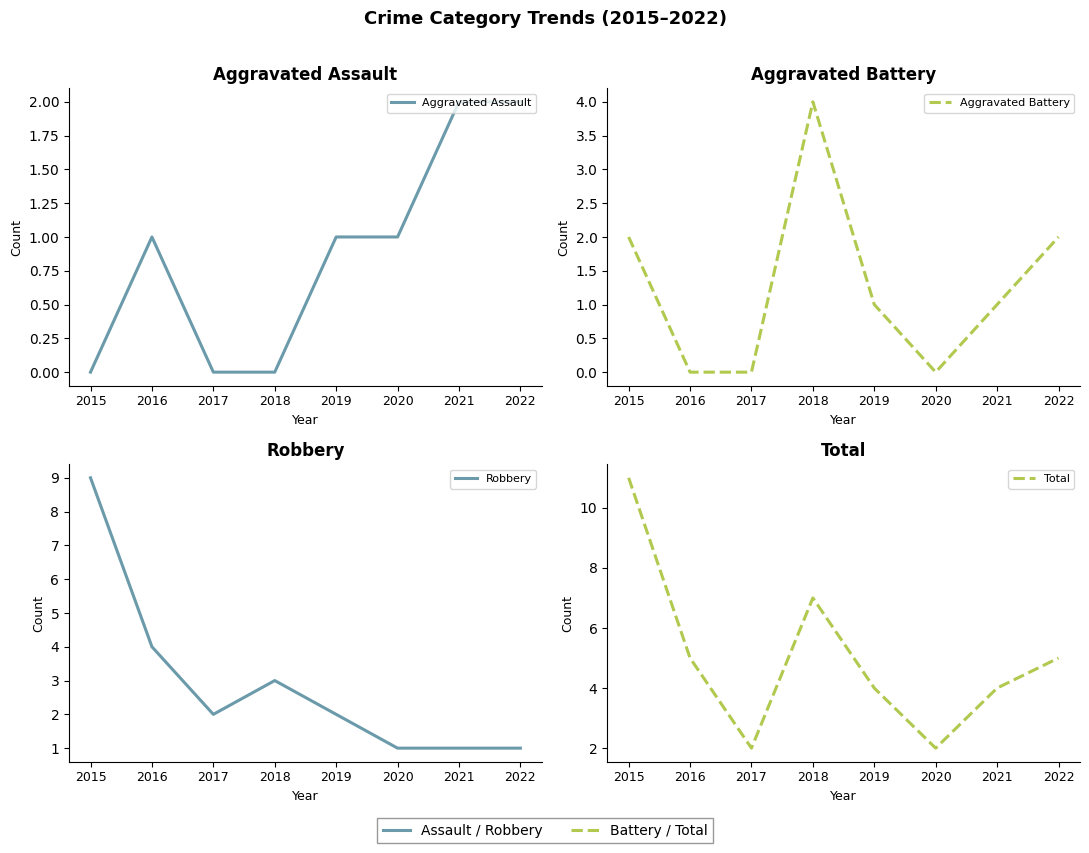

True or false: Total and Aggravated Assault intersect in this chart.

False